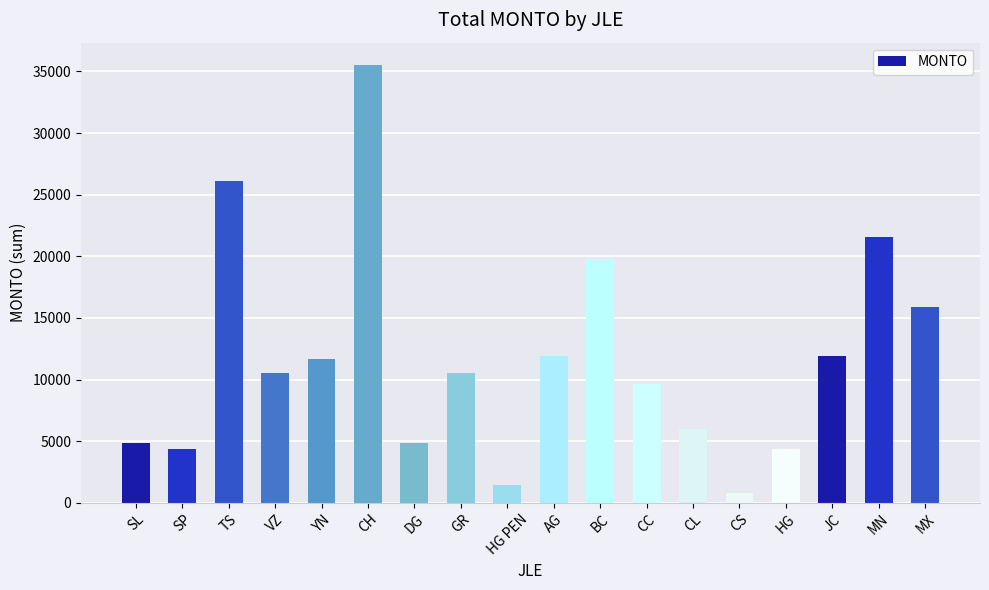

What is the change in value from TS to HG?

-21748.5